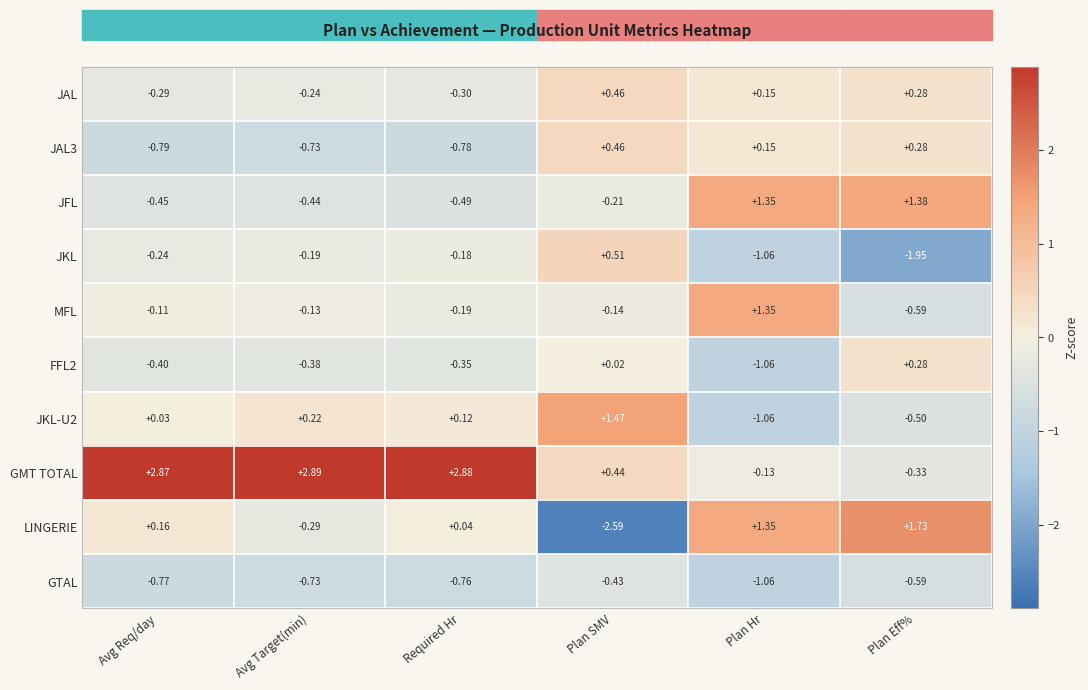

At which label is JKL-U2 closest to 0?

Avg Req/day